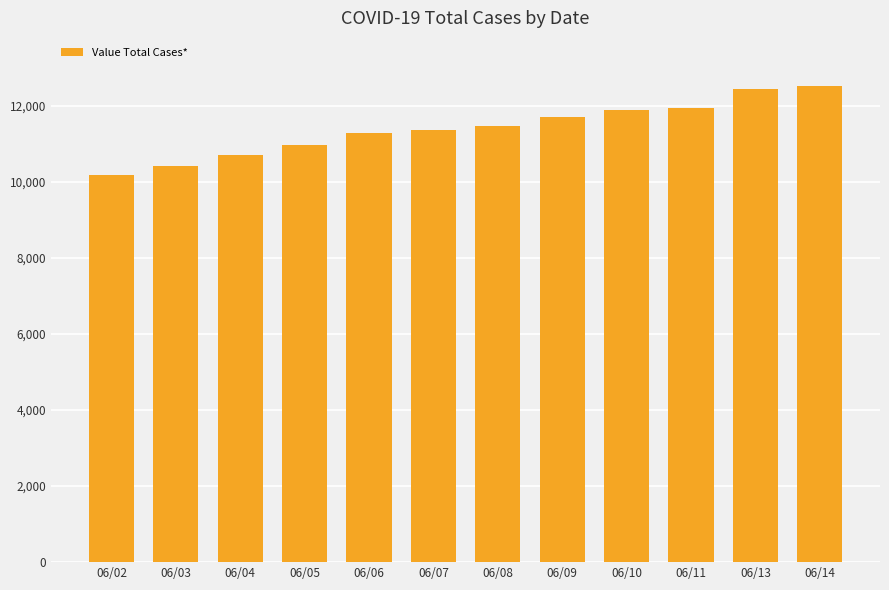

Does the chart contain stacked bars?

No